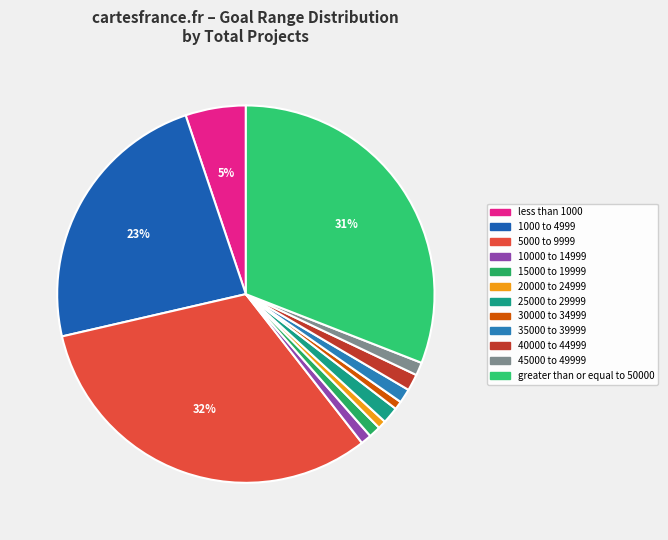

Does 20000 to 24999 represent more than half of the total?

No